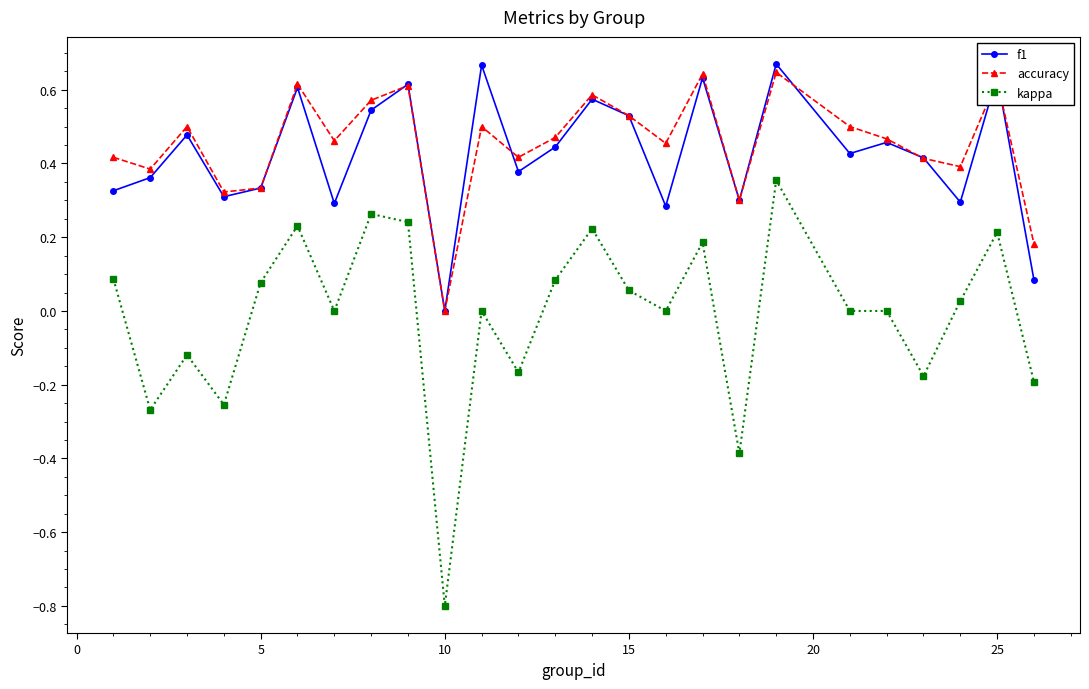

What is the minimum value shown in the chart?

-0.8